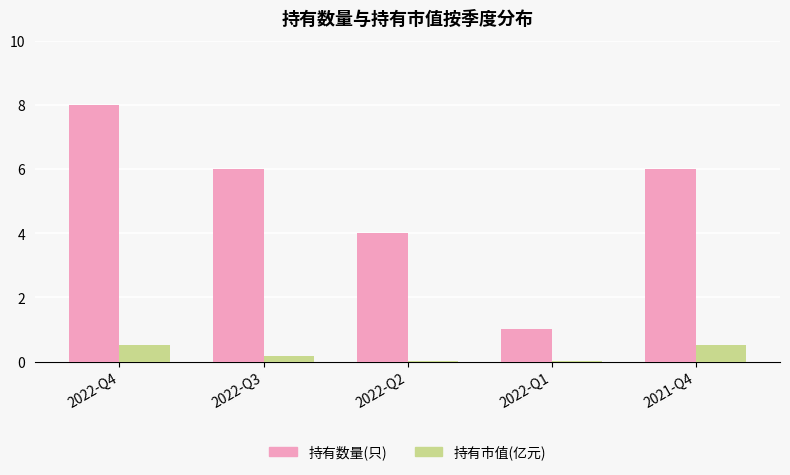

True or false: 持有市值(亿元) has a value of 0.0 at 2022-Q1.

True